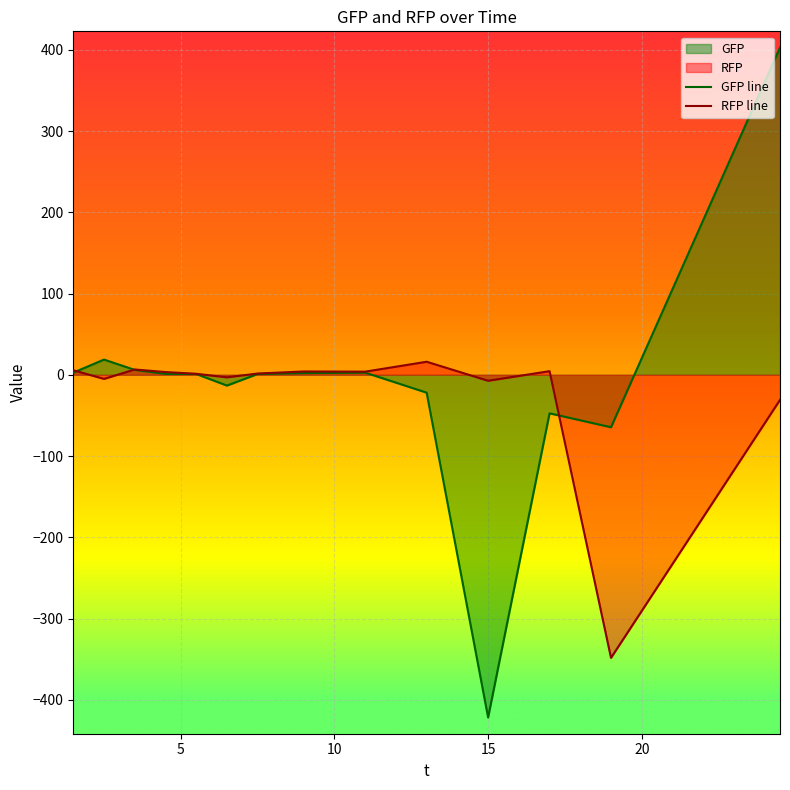

How many intersections are there between RFP line and GFP line?

3